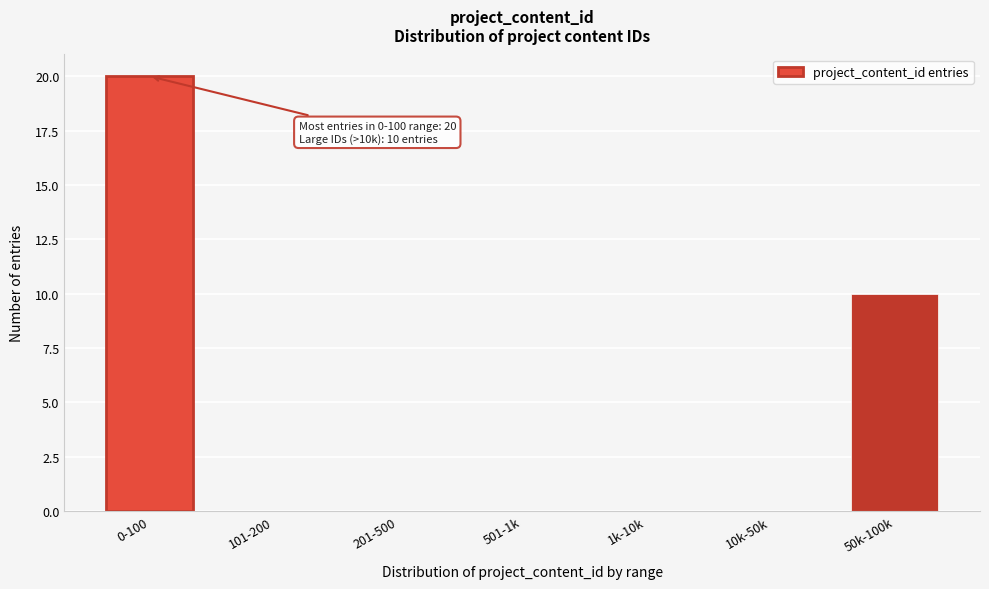

Reading left to right, transcribe all the data shown in this chart.

0-100=20	101-200=0	201-500=0	501-1k=0	1k-10k=0	10k-50k=0	50k-100k=10